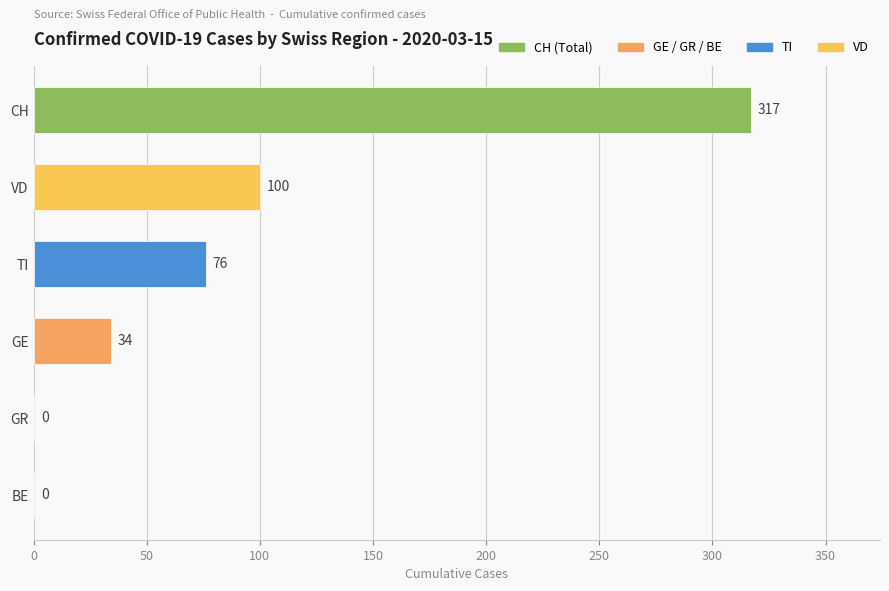

At which label is the value closest to 158?

VD